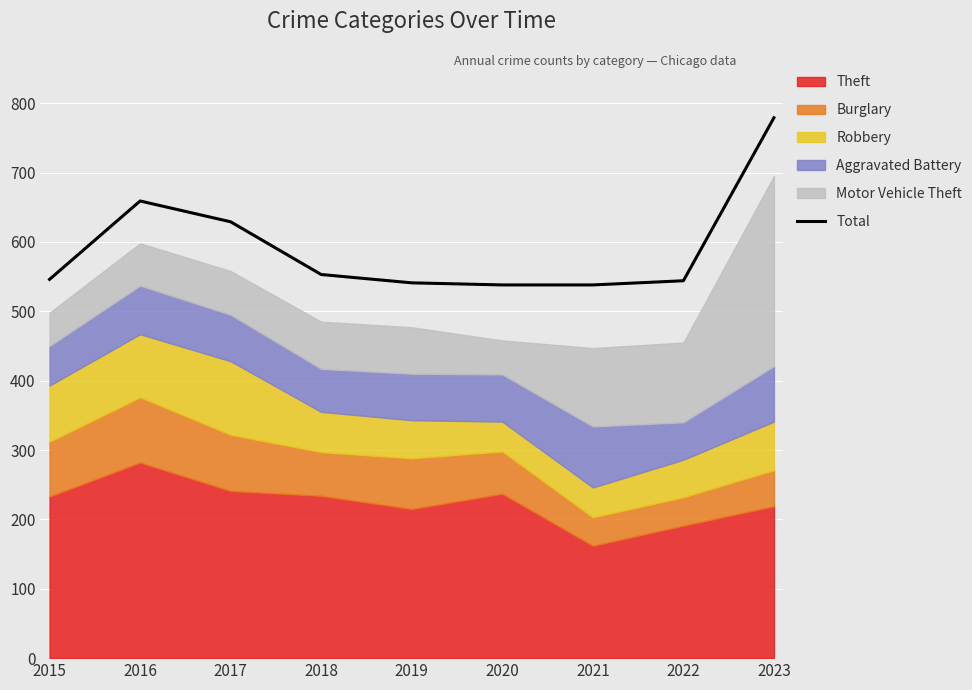

What is the greatest value displayed?

779